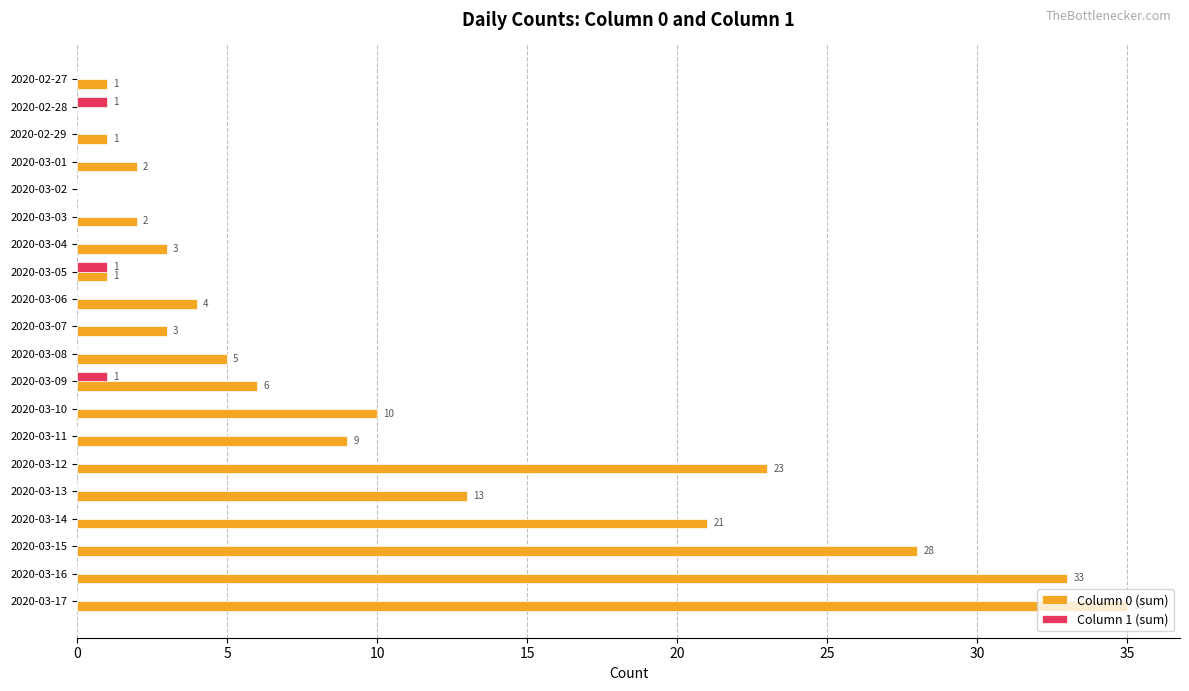

The Column 1 (sum) series shows 0 at 2020-03-17. True or false?

True